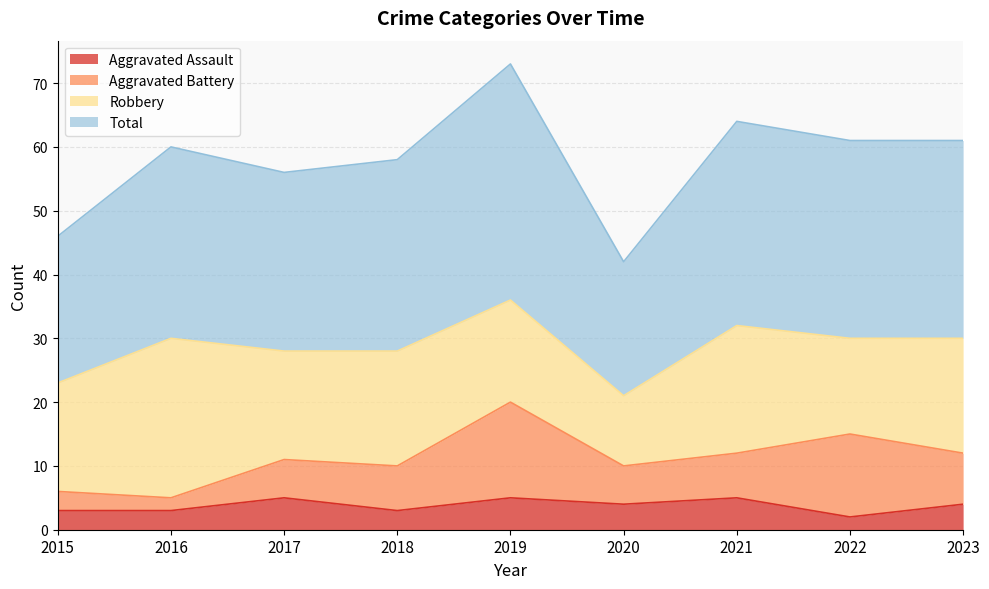

What is the difference between the second highest and minimum values in the Aggravated Assault series?

3